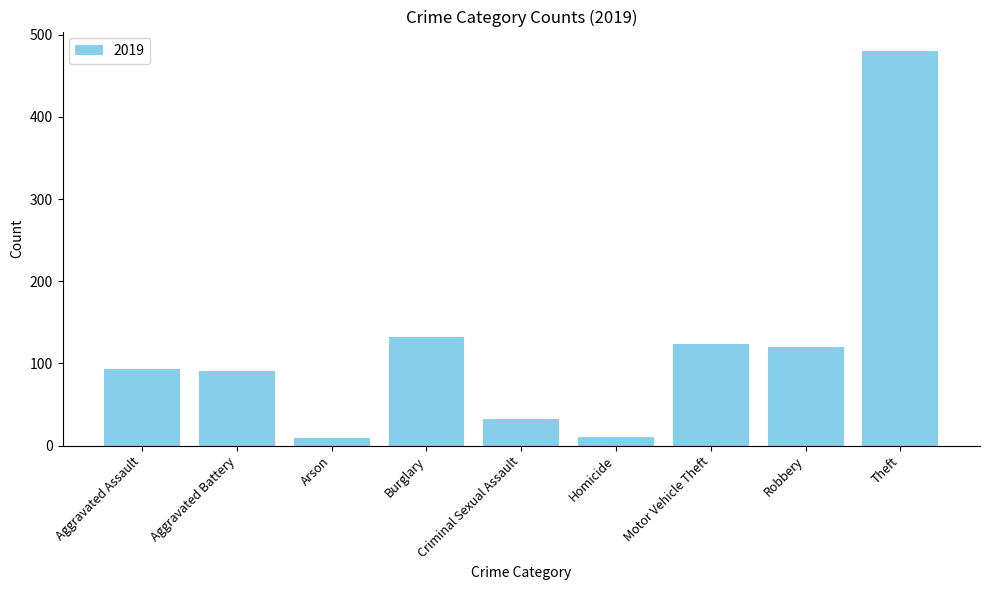

The chart shows a value of 124 at Motor Vehicle Theft. True or false?

True